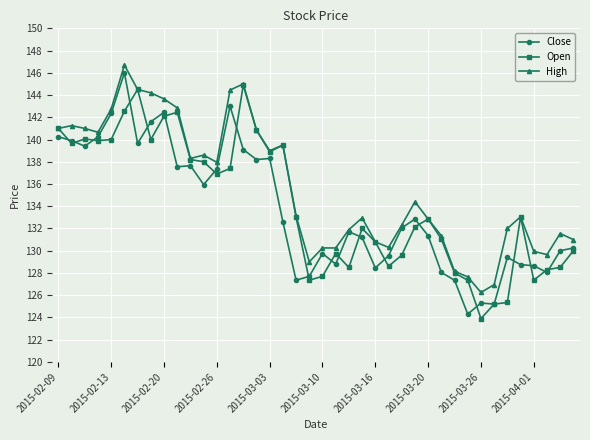

True or false: High has more than 0 points higher than both neighbors.

True